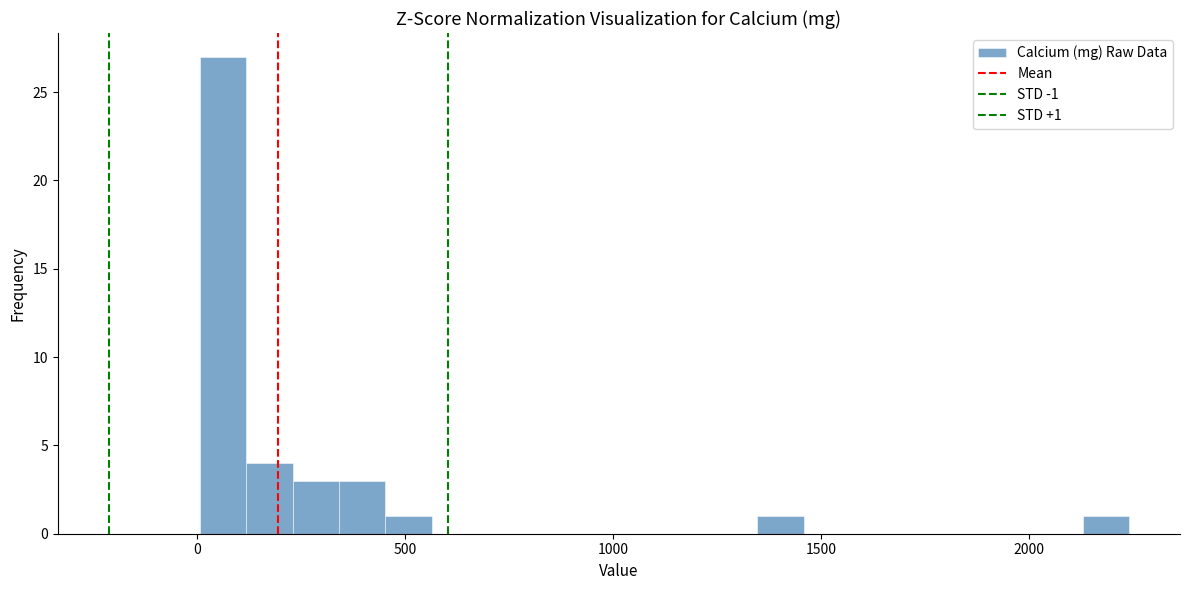

Around what value on the x-axis is the tallest bar? Give the approximate position of its centre, as read against the axis.

50